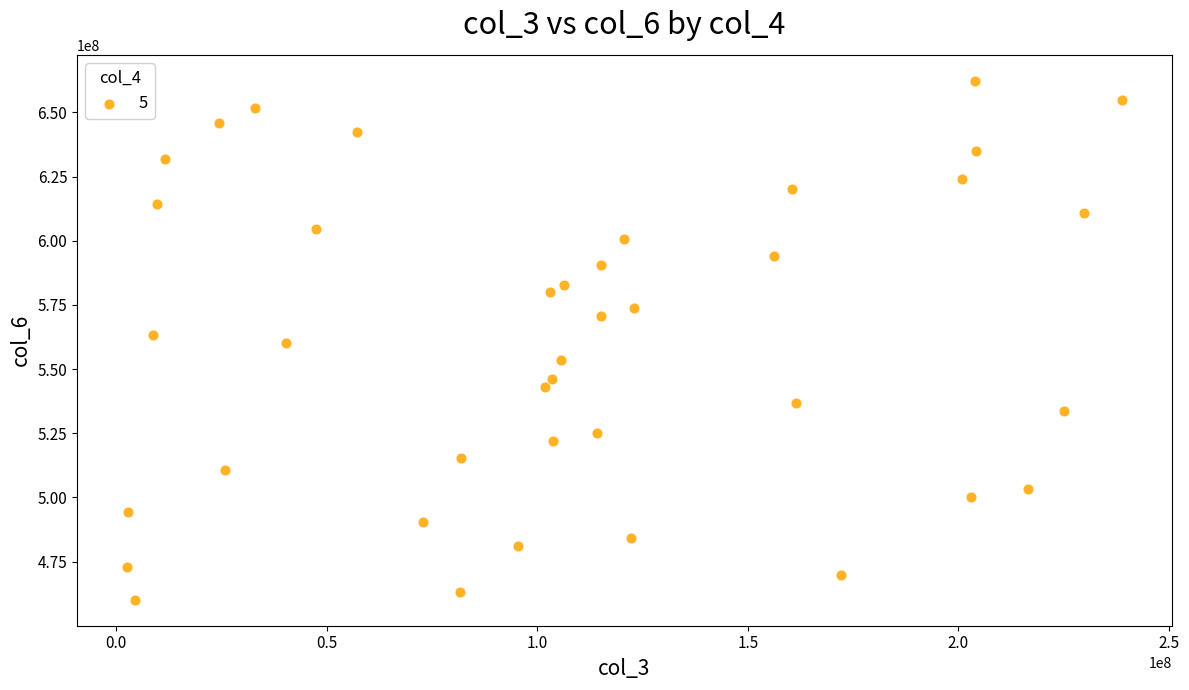

What is the range of X values (max minus min)?

236374704